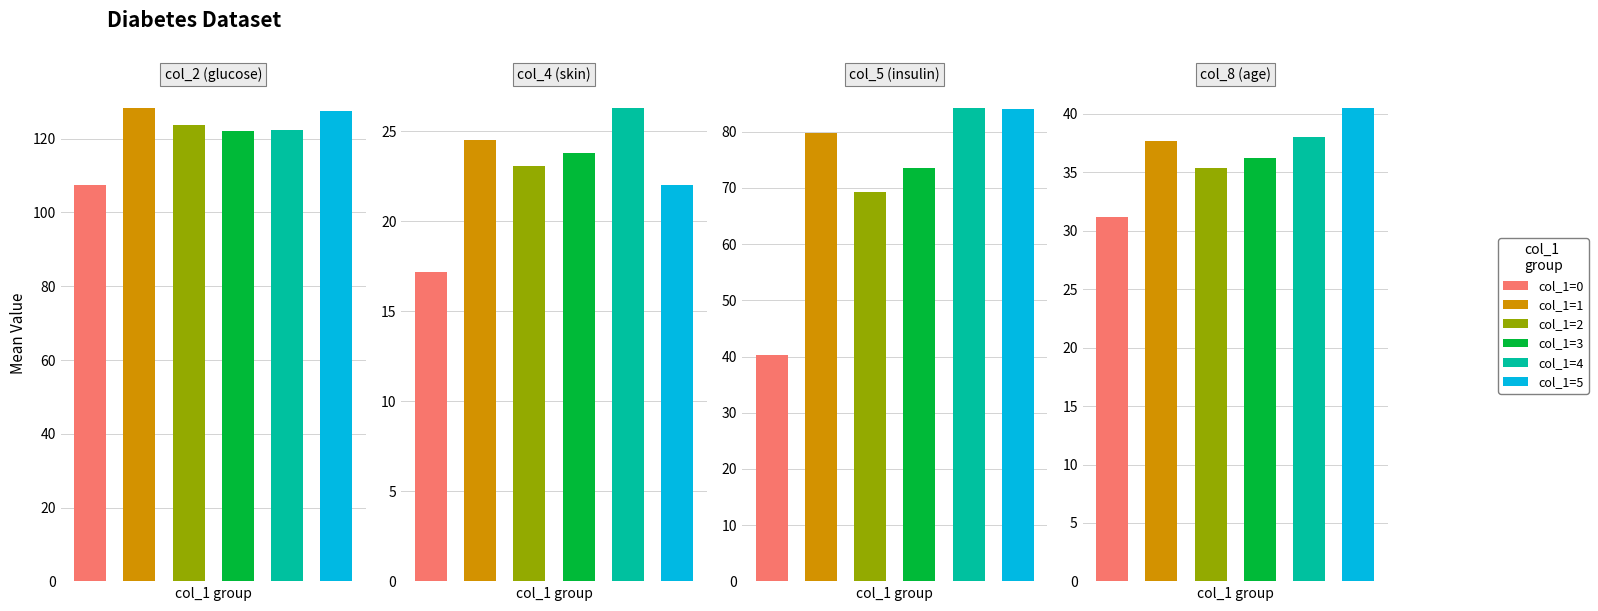

What is the value of the col_4 bar at the 1st from the left?

17.2